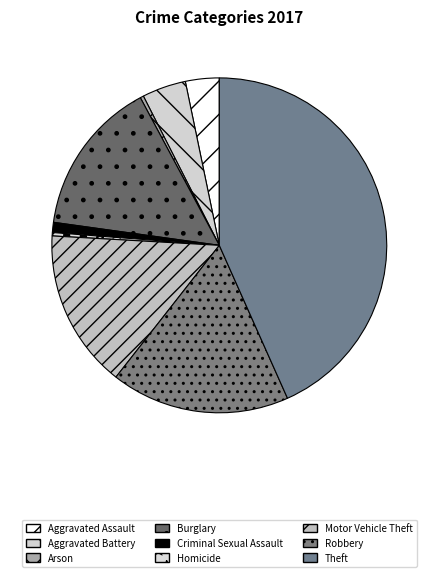

True or false: Aggravated Battery accounts for 4% of the total.

True